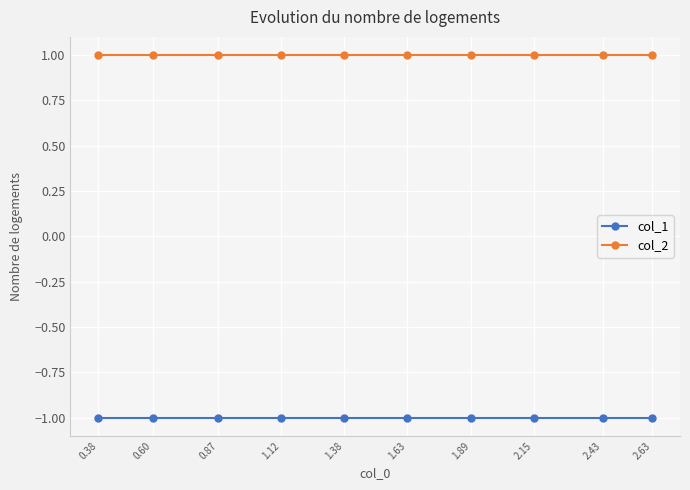

What are all the series names shown in the legend?

col_1, col_2